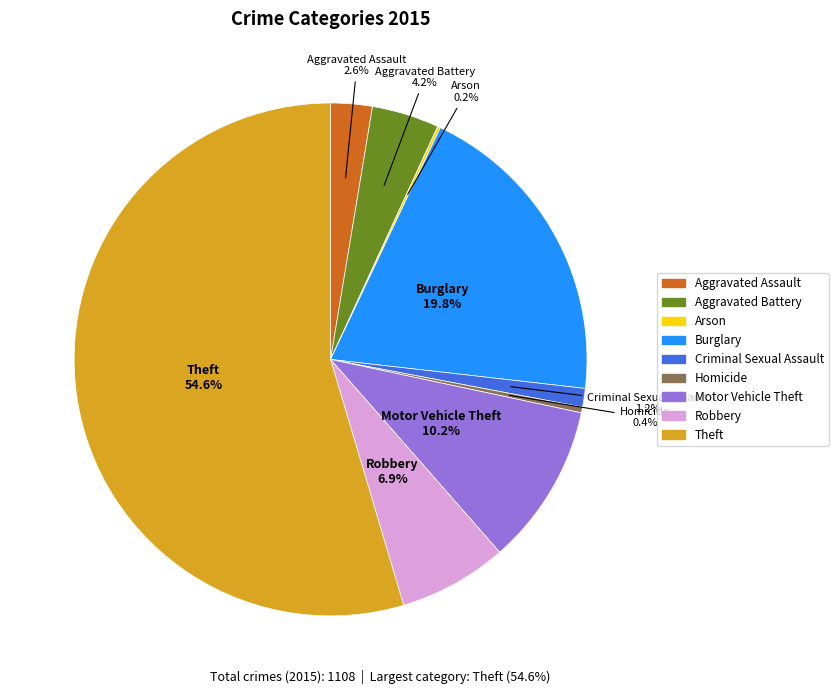

Which has a higher value, Theft or Criminal Sexual Assault?

Theft